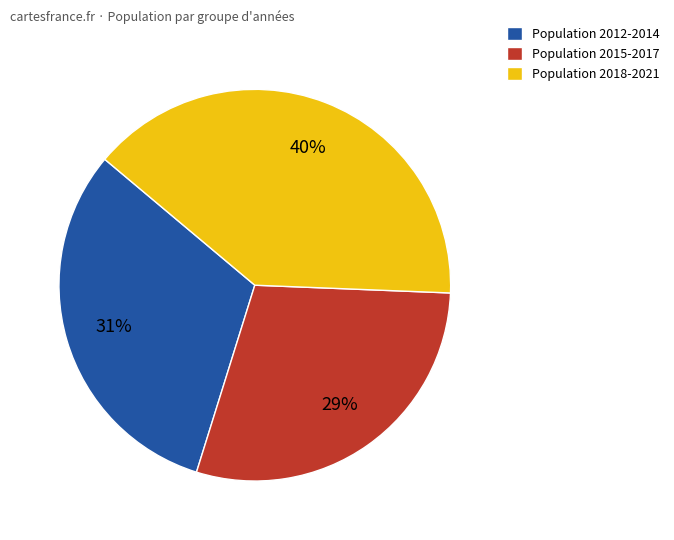

How many slices are in this pie chart?

3